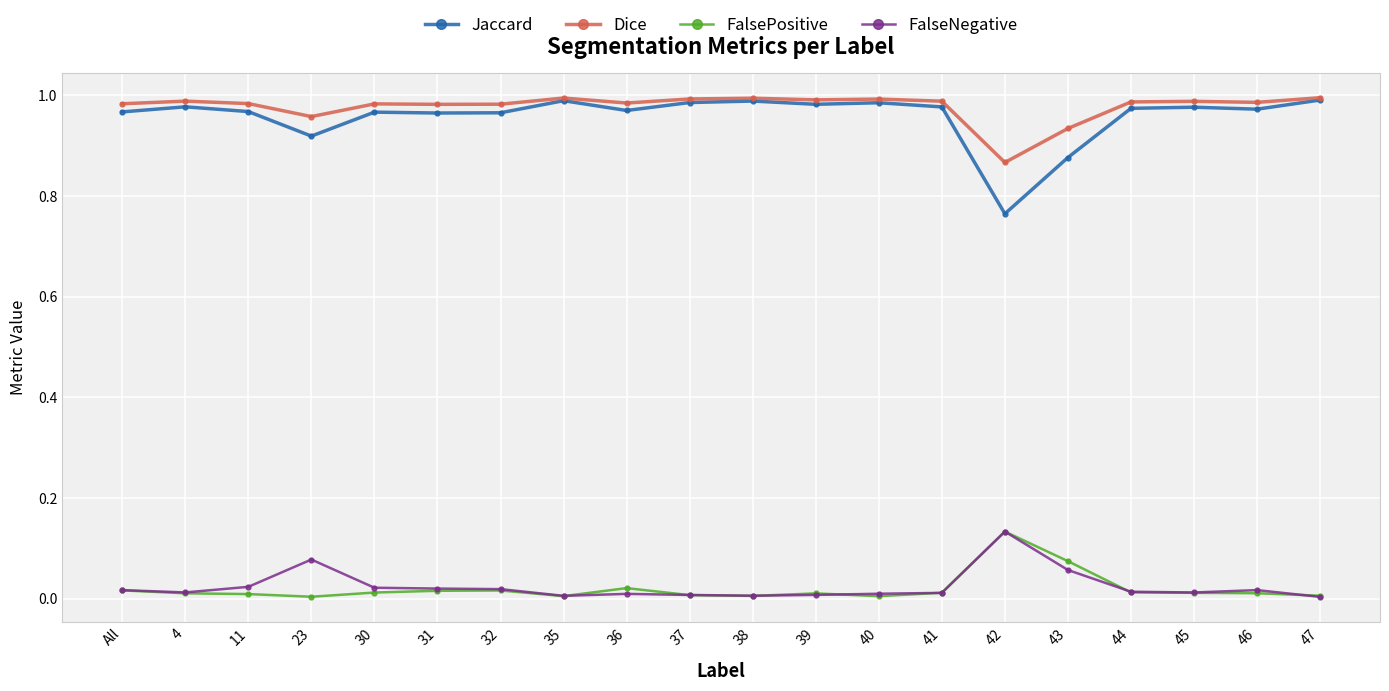

Is it true that Jaccard equals 1.0 at 37?

True